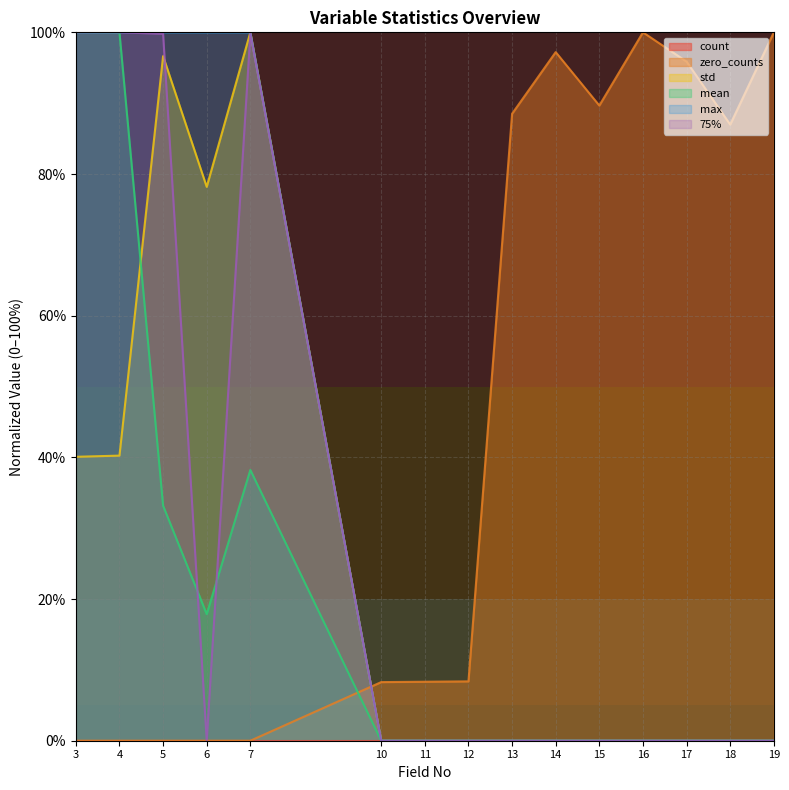

What is the total value across all series at 6?

196.1